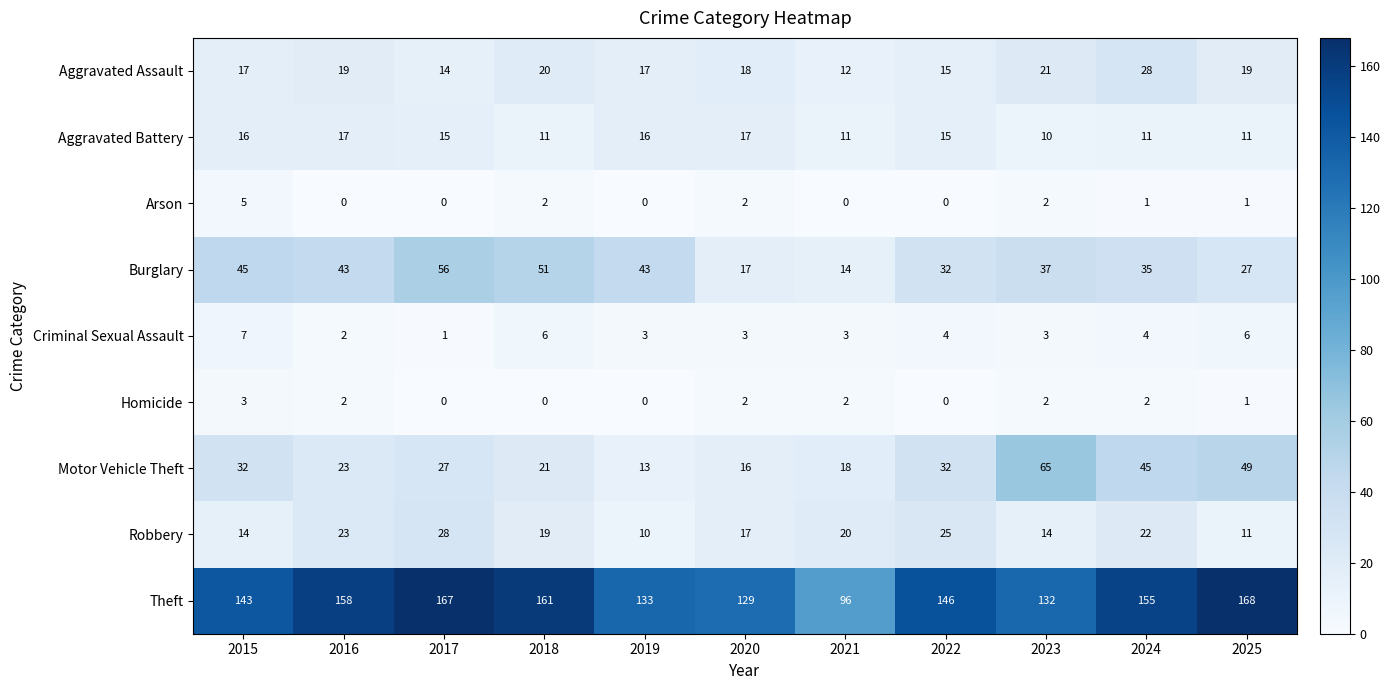

What is the difference between the second highest and minimum values in the Robbery series?

15